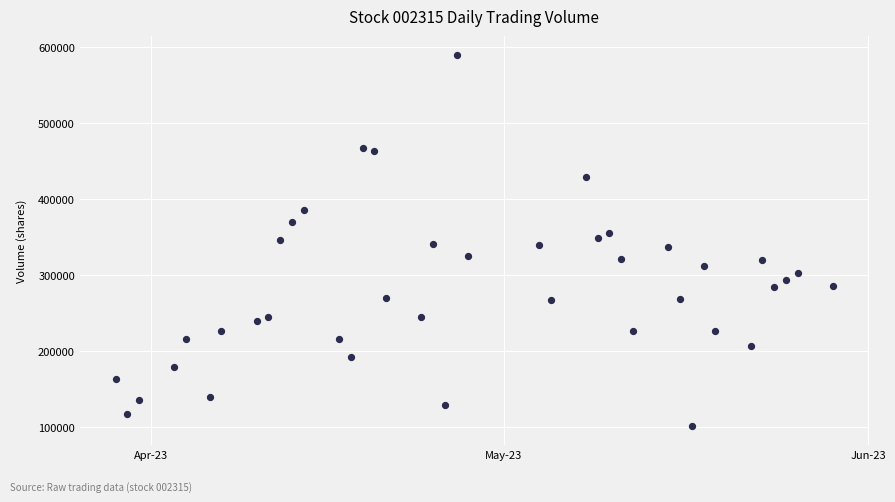

What is the range of X values (max minus min)?

61